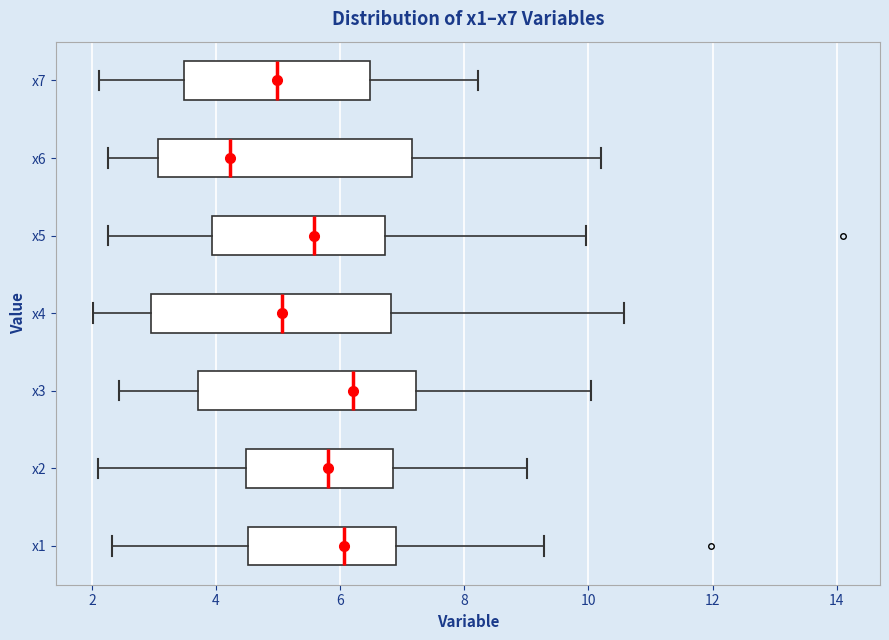

Reading bottom to top, transcribe this box plot: for each box, give where its median line is, the range the box spans, and where its two whiskers end, as read against the x-axis. The values are not printed on the chart, so give them approximately, as read against the axis.

x1: median 6.0, box 4.6 to 7.0, whiskers 2.4 to 9.2
x2: median 5.8, box 4.4 to 6.8, whiskers 2.2 to 9.0
x3: median 6.2, box 3.8 to 7.2, whiskers 2.4 to 10.0
x4: median 5.0, box 3.0 to 6.8, whiskers 2.0 to 10.6
x5: median 5.6, box 4.0 to 6.8, whiskers 2.2 to 10.0
x6: median 4.2, box 3.0 to 7.2, whiskers 2.2 to 10.2
x7: median 5.0, box 3.4 to 6.4, whiskers 2.2 to 8.2